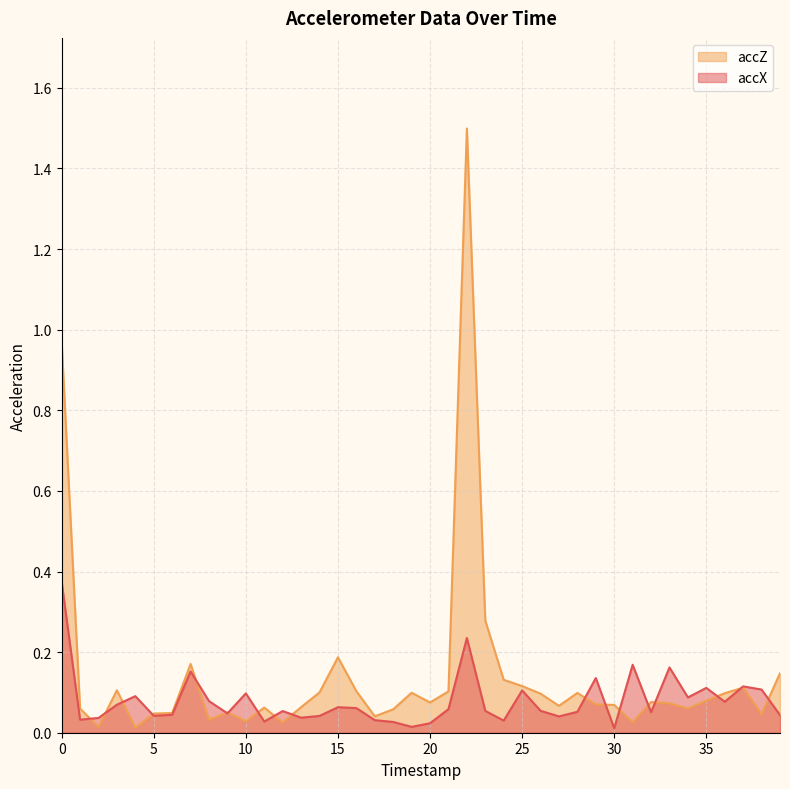

What is the sum of the accX values at 32 and 31?

0.2